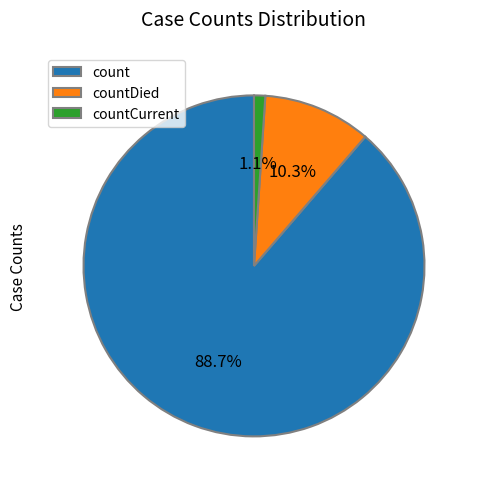

Which has a higher value, countCurrent or countDied?

countDied